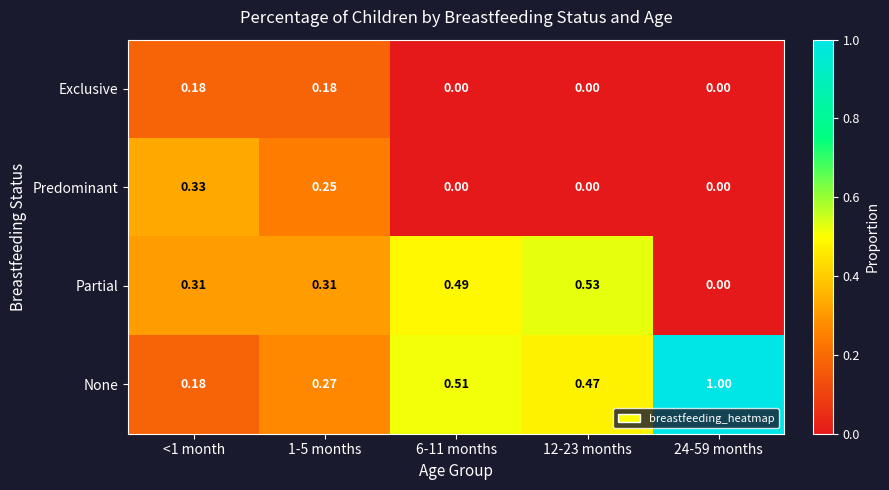

Rank the series by their maximum value, from lowest to highest.

Exclusive, Predominant, Partial, None